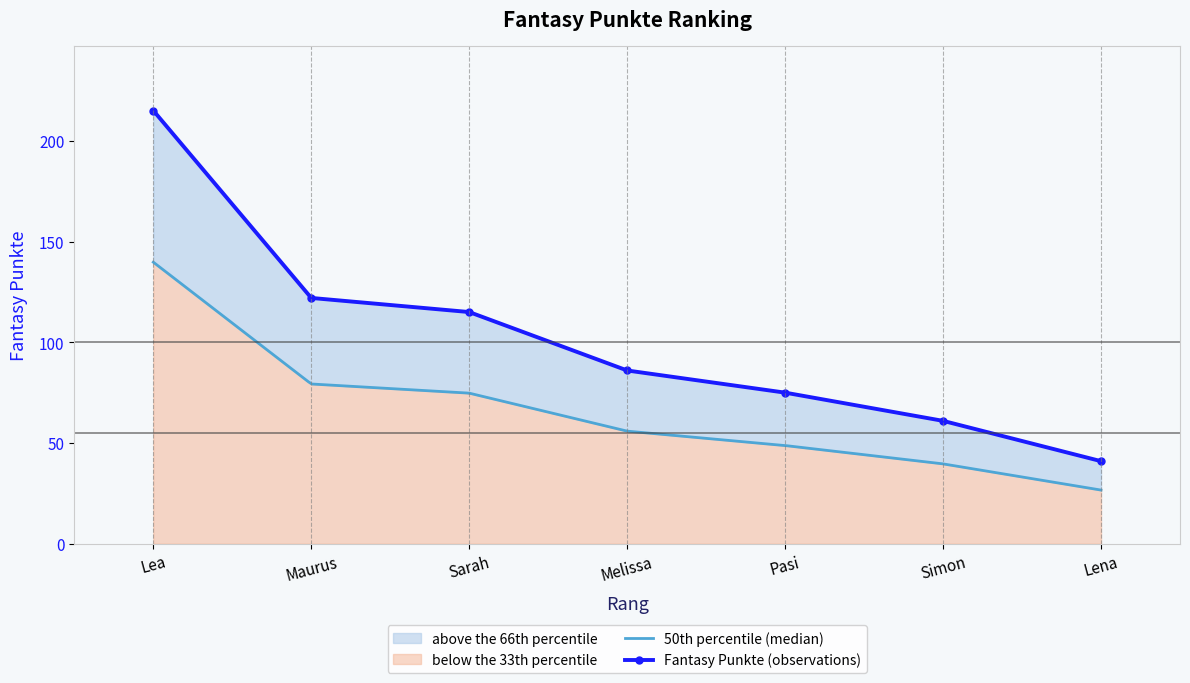

What is the change in value from Maurus to Pasi?

-47